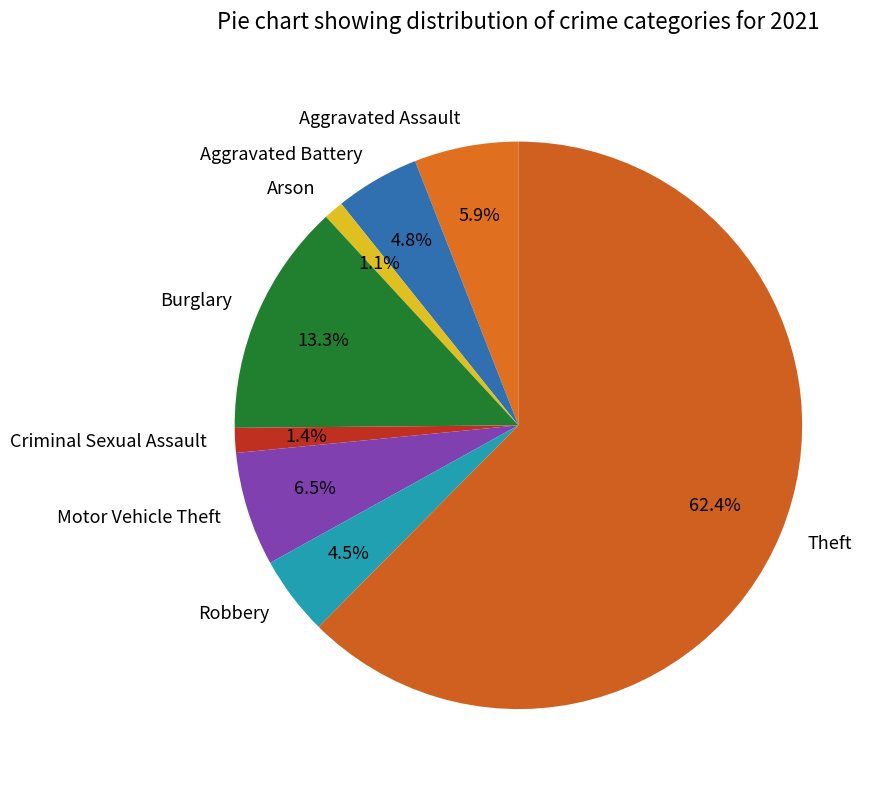

To the nearest percent, what is the difference between the Burglary and Motor Vehicle Theft slice percentages?

7%